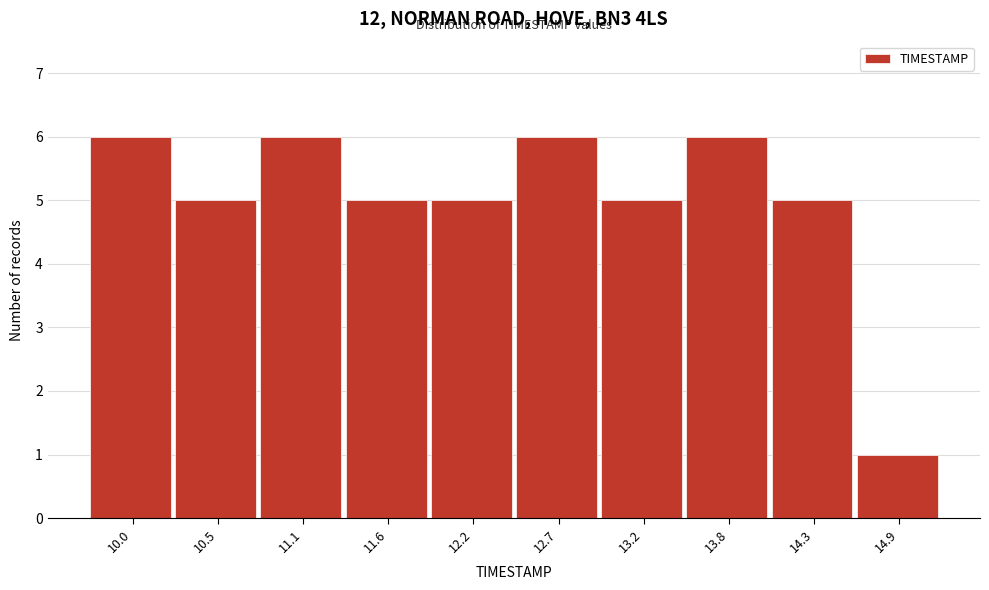

Reading right to left, extract all data points from this chart.

14.9=1	14.3=5	13.8=6	13.2=5	12.7=6	12.2=5	11.6=5	11.1=6	10.5=5	10.0=6